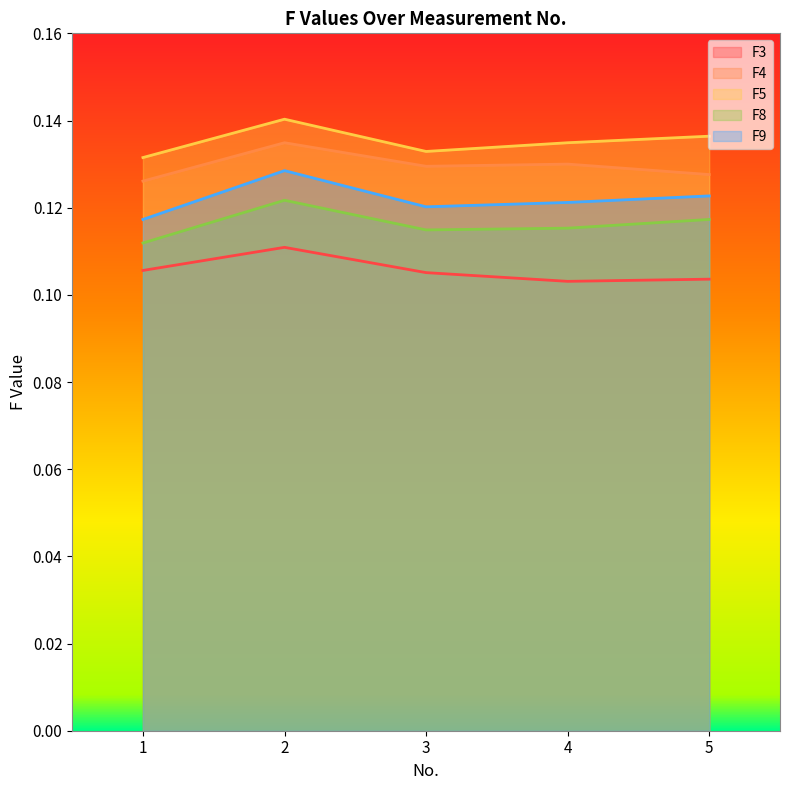

What is the total value across all series at 2?

0.6